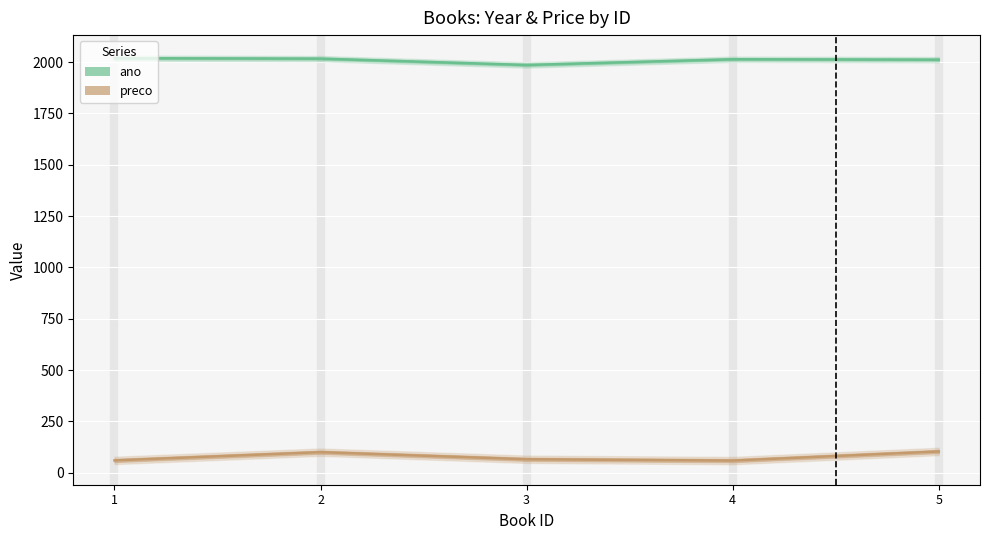

Which series has the widest spread of values?

preco